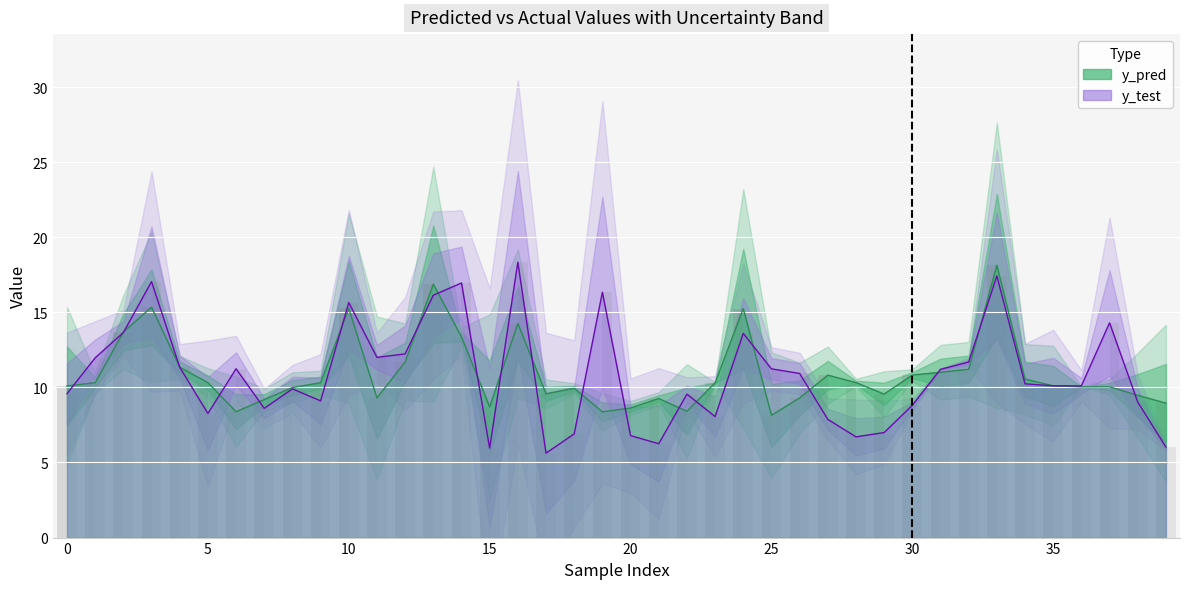

What is the total value across all series at 36?

20.1